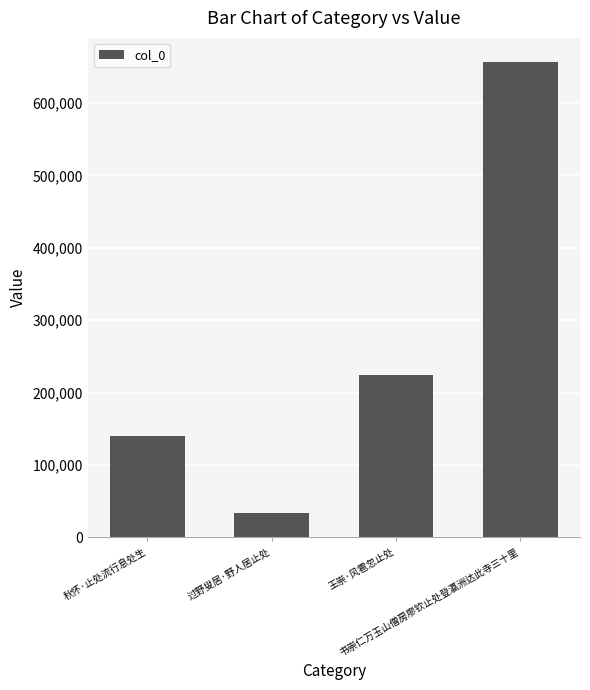

What is the value of the 2nd bar from the left?

33660